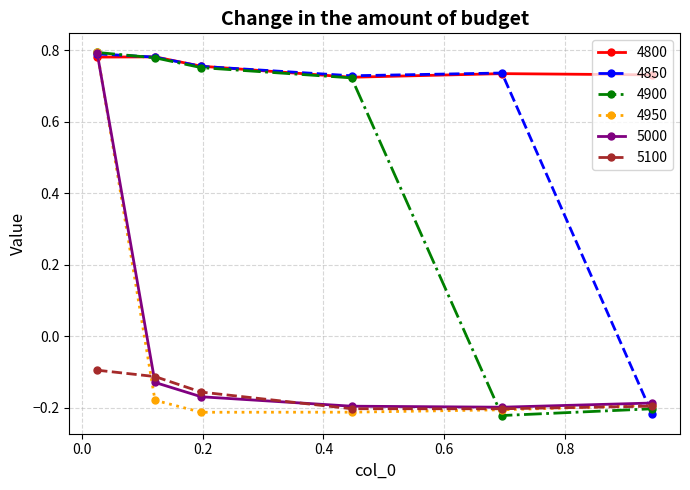

True or false: 5100 has more than 2 interior local peaks.

False